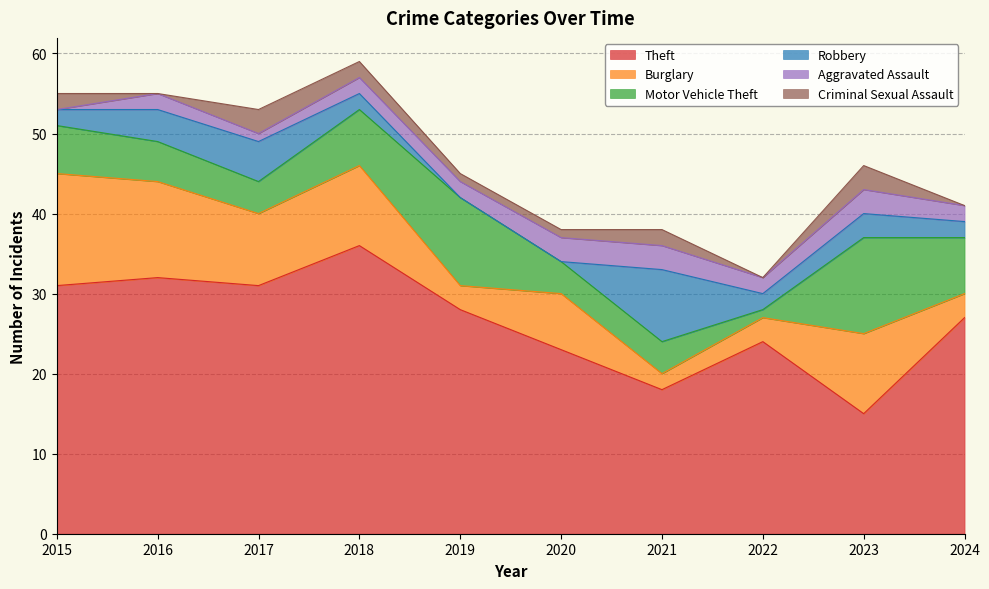

Between 2020 and 2022, which series saw the biggest shift?

Burglary